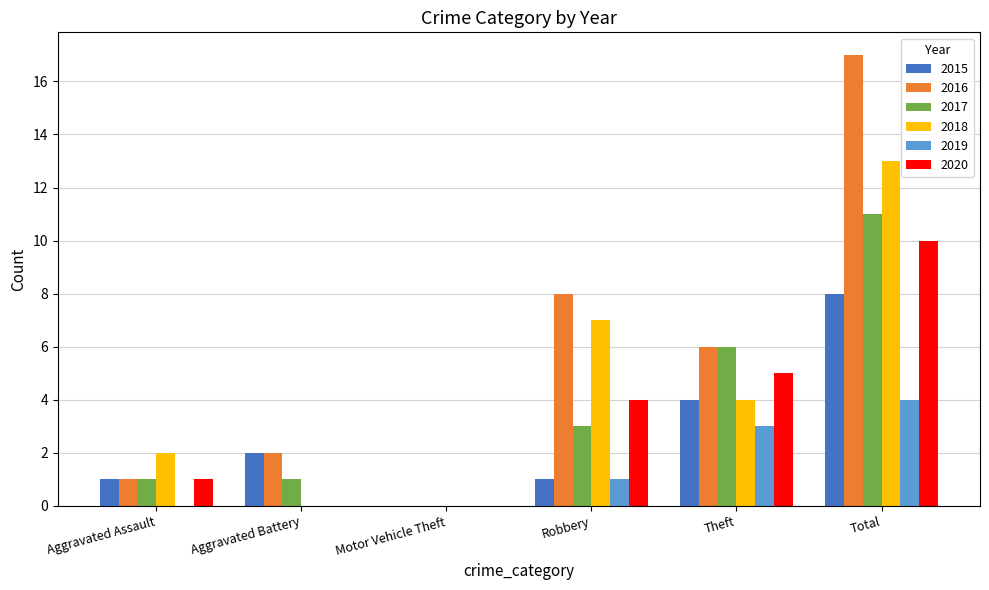

Which label corresponds to the largest value in the chart?

Total